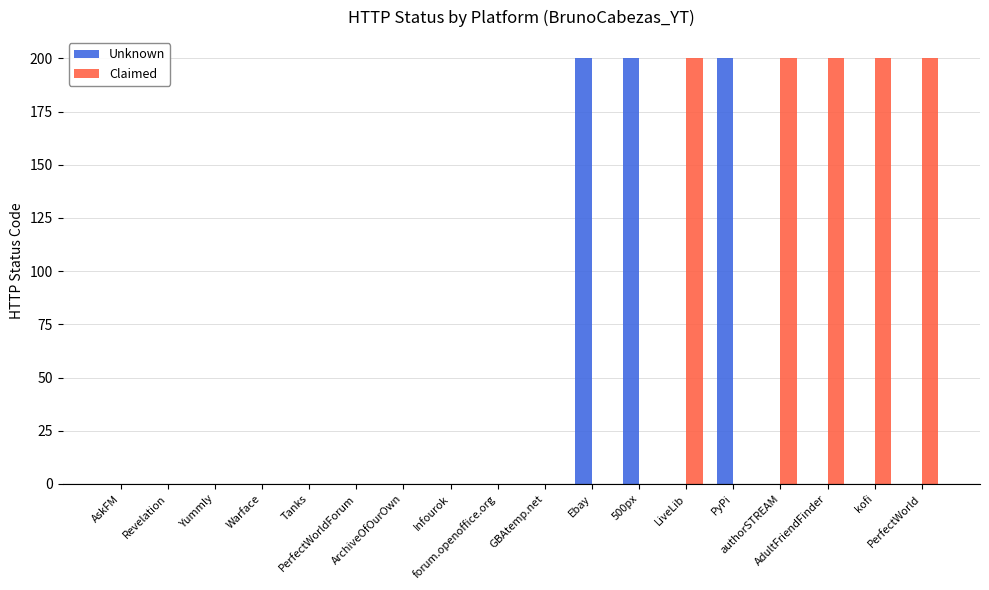

What is the average value of the Unknown series?

33